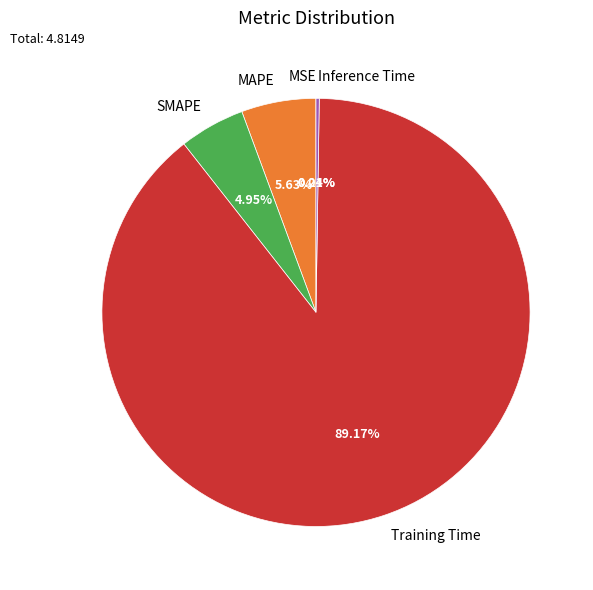

Between SMAPE and MAPE, which is larger?

MAPE